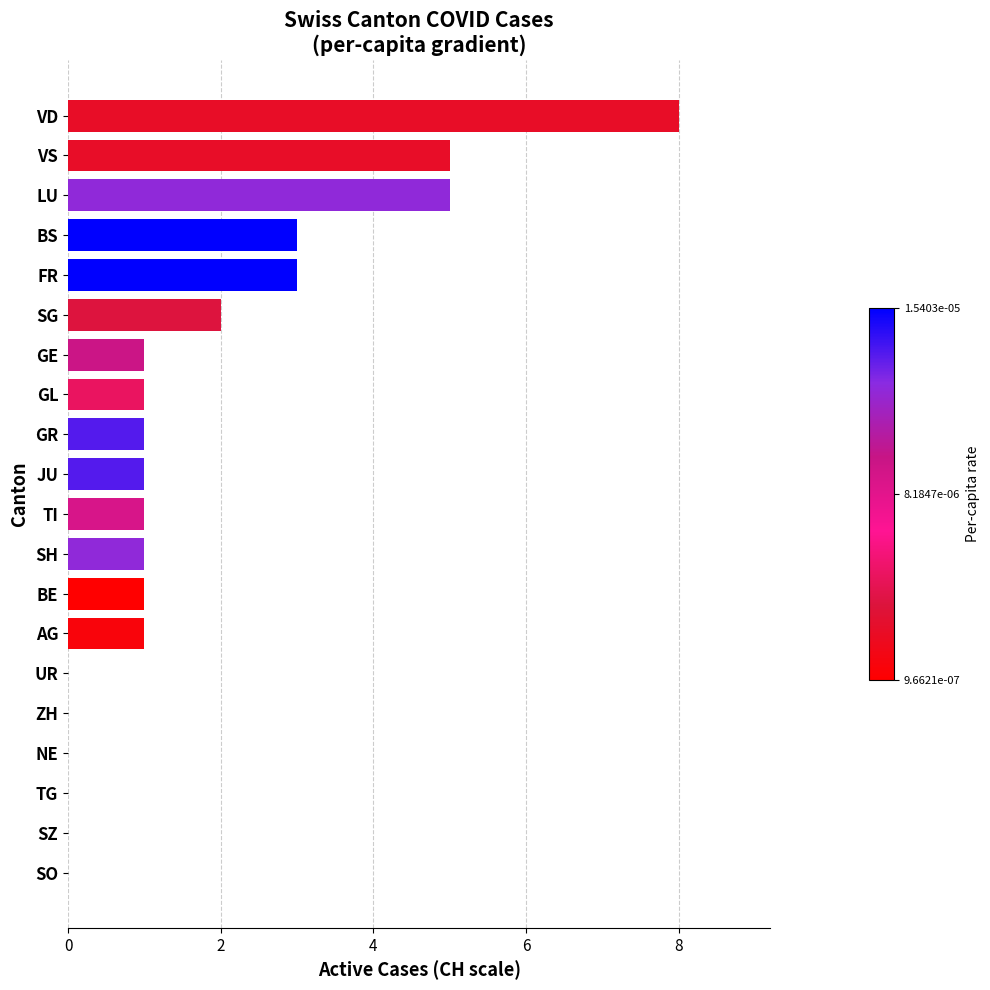

The chart shows a value of -3 at UR. True or false?

False